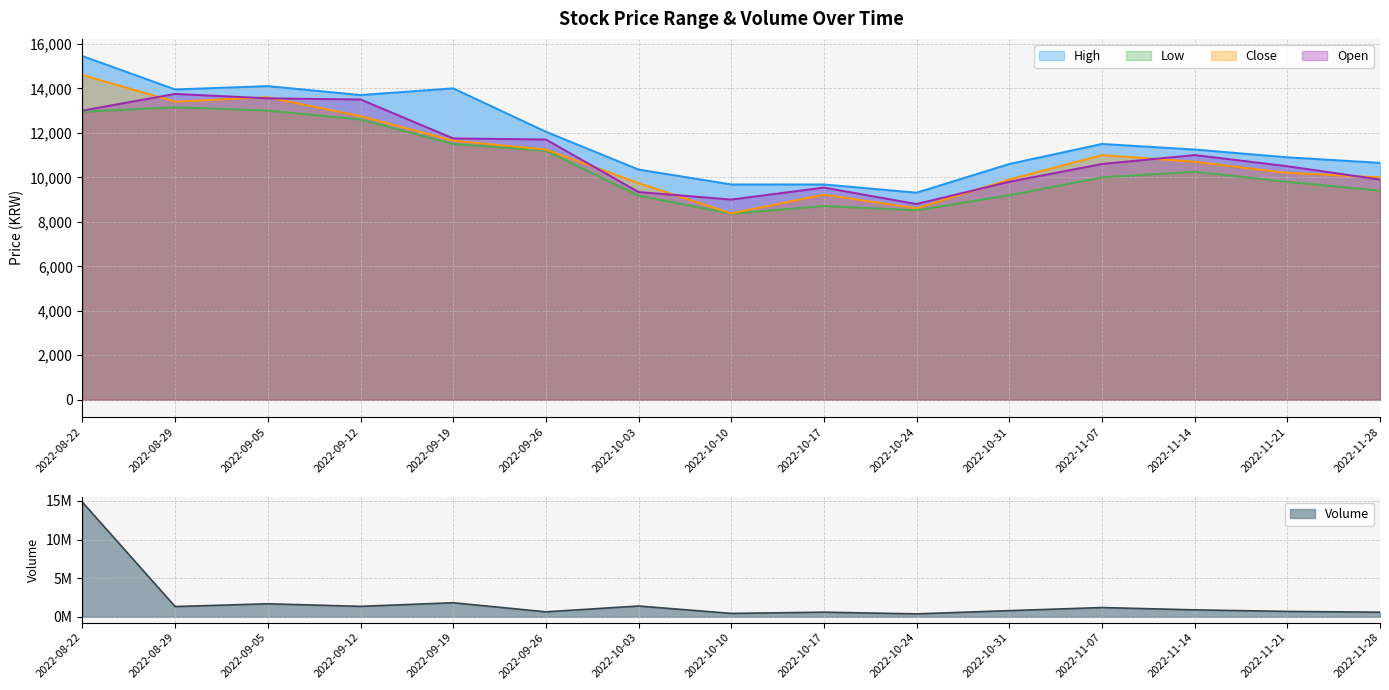

In Volume, how many points are higher than both neighbors (excluding endpoints)?

5